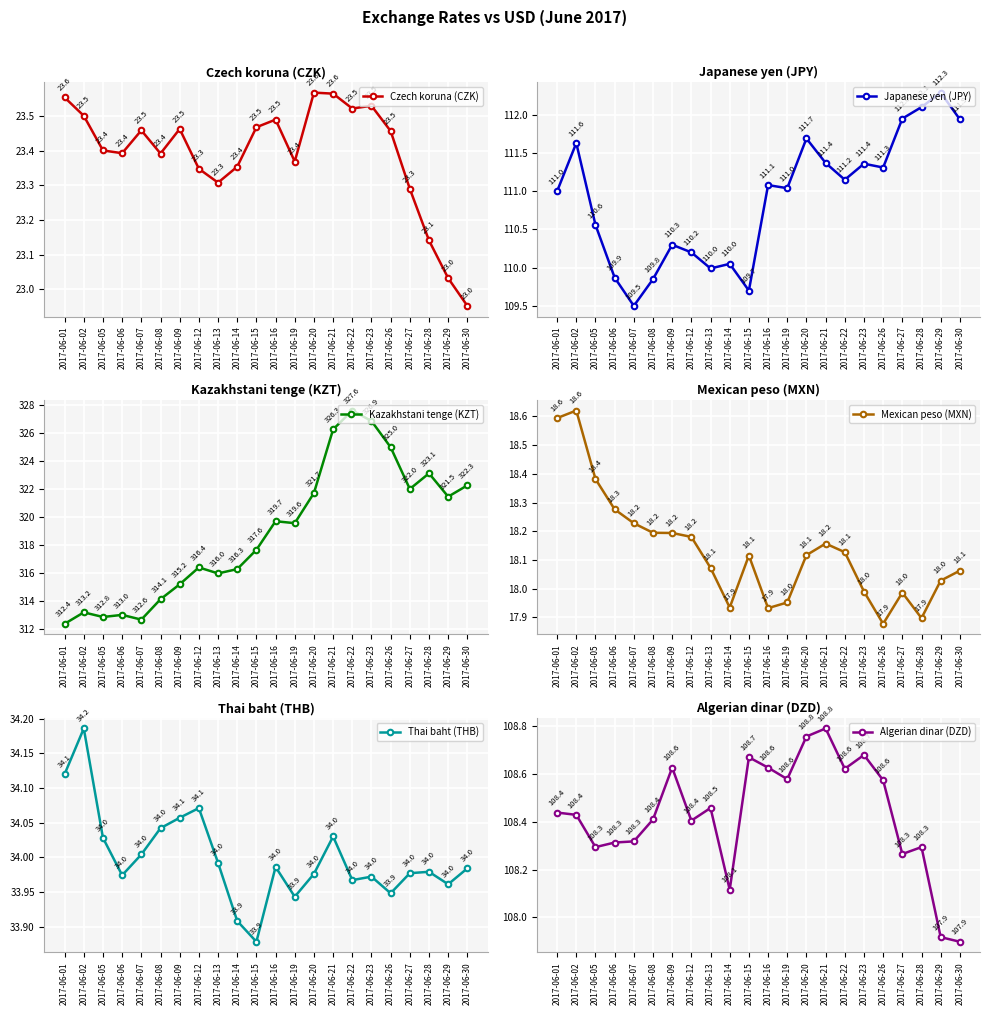

What is the value of the Thai baht (THB) point at the 11th from the left?

33.9